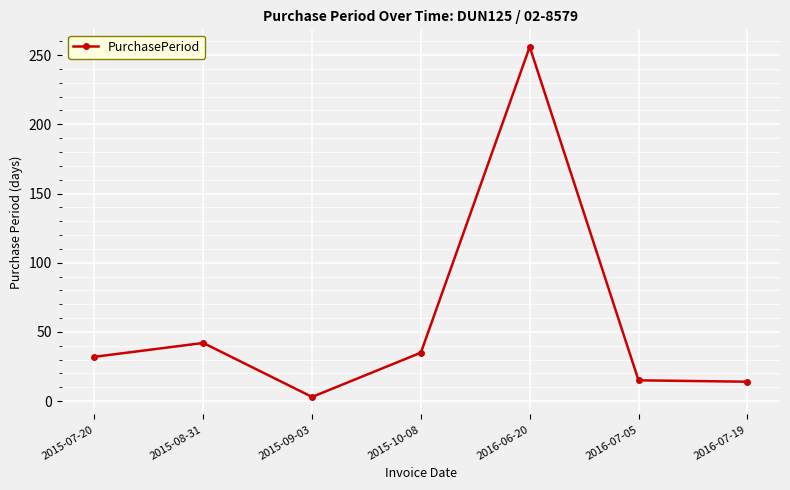

At which category does the data reach its first local peak?

2015-08-31